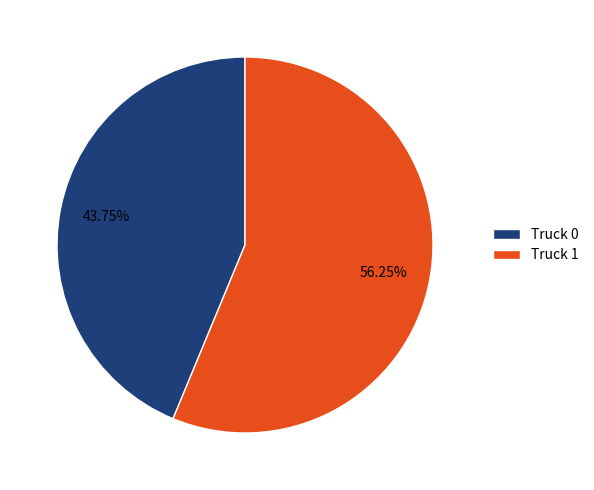

How many slices are in this pie chart?

2